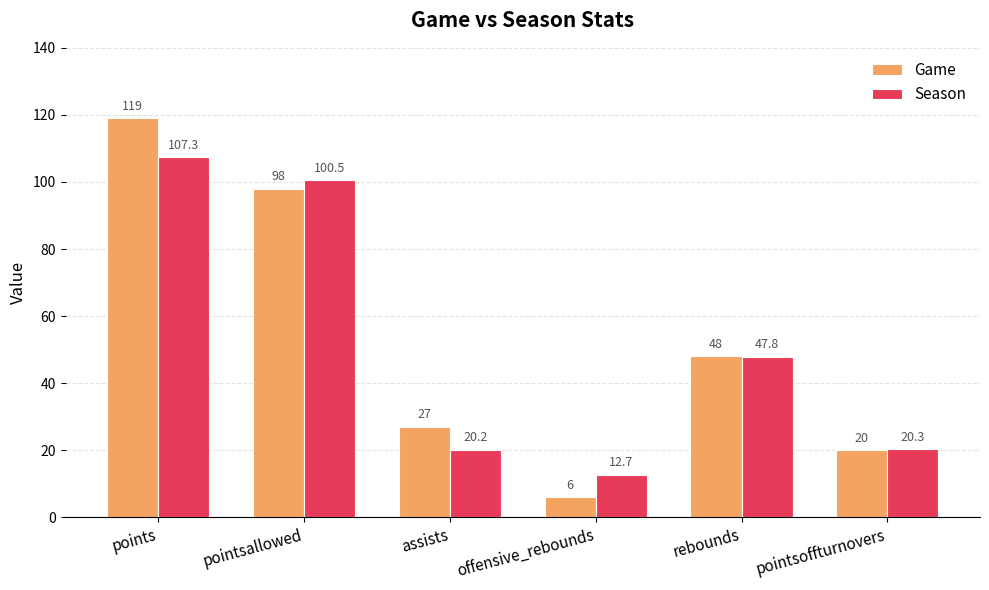

At which category is the sum across all series the highest?

points